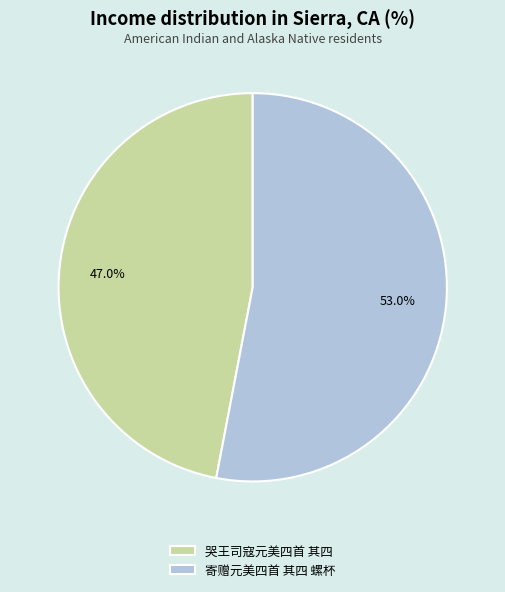

True or false: 寄赠元美四首 其四 螺杯 accounts for 53% of the total.

True